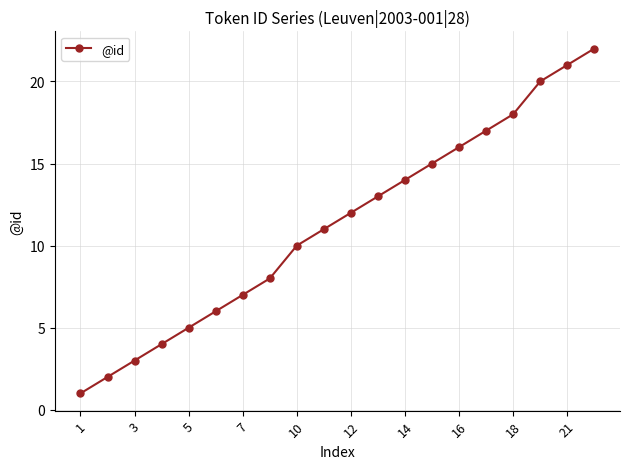

How many lines are shown in the chart?

1